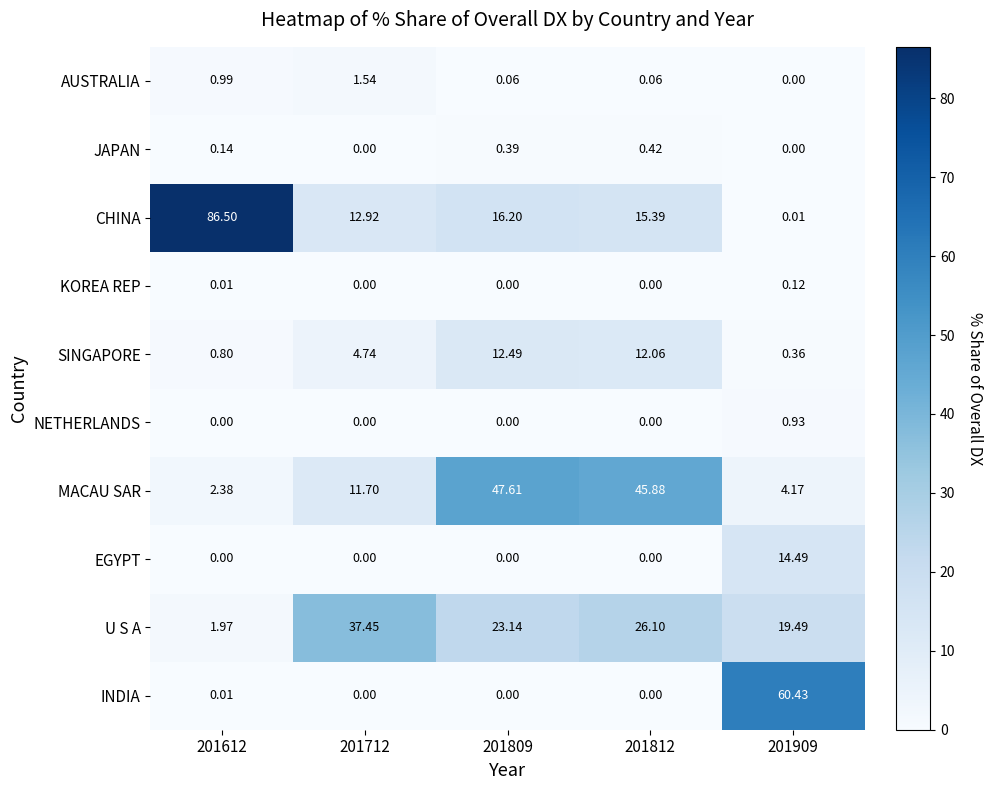

Which series has the widest spread of values?

CHINA